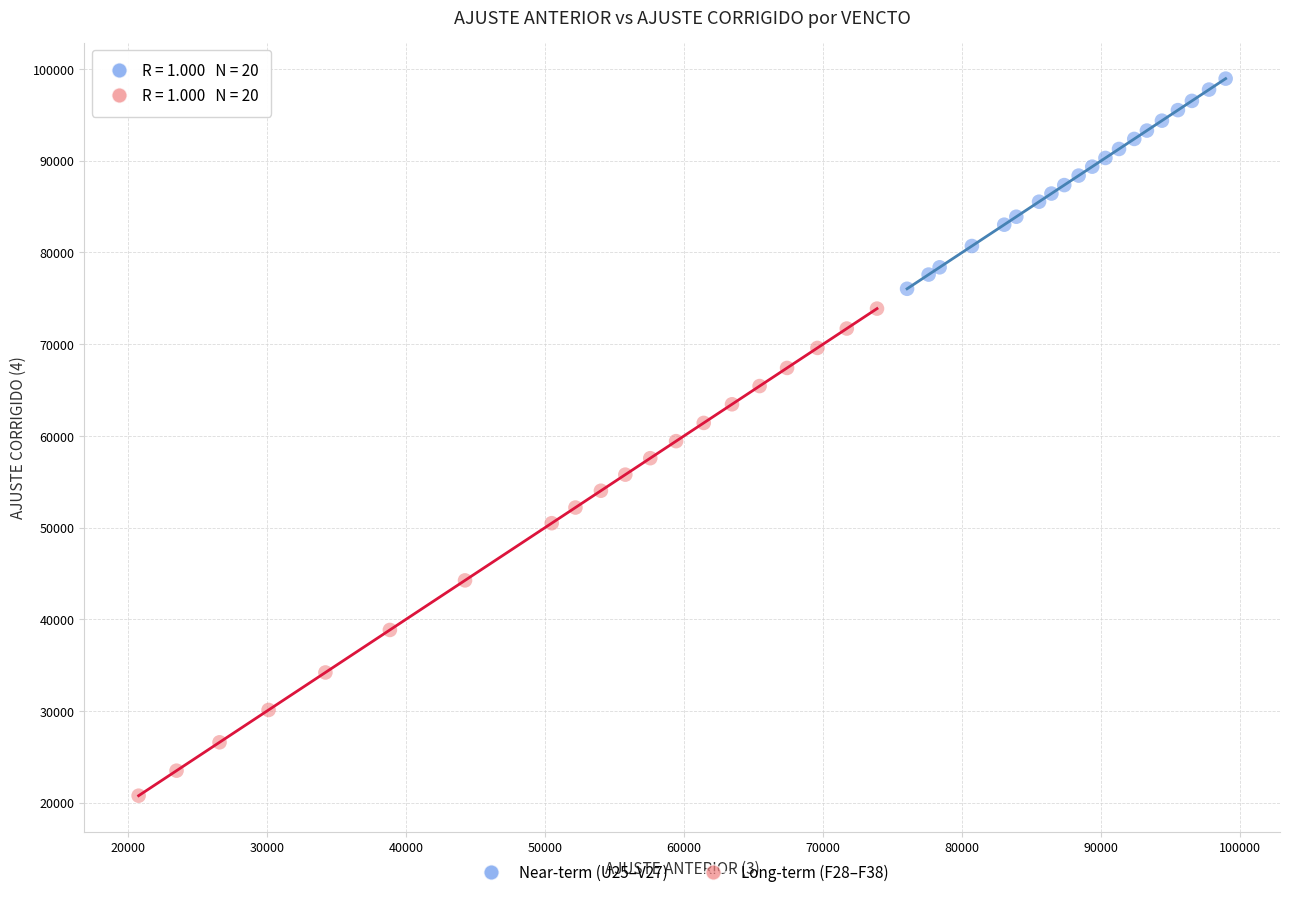

Which series reaches the minimum Y coordinate?

Long-term (F28–F38)